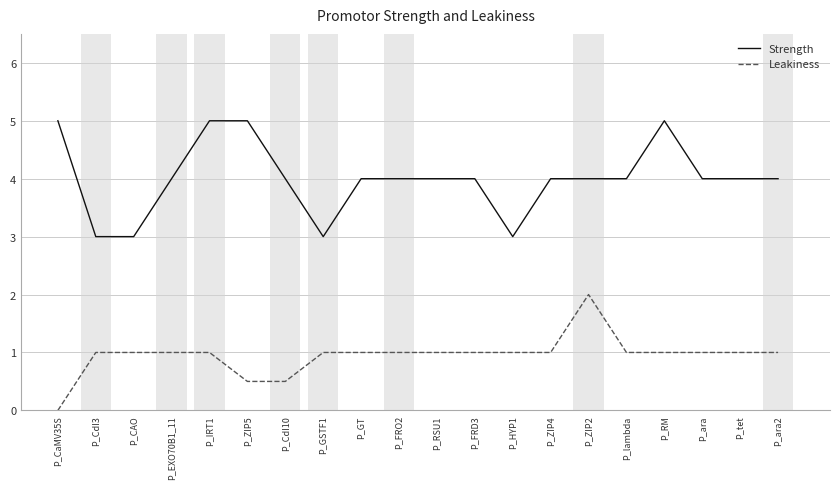

Rank the series at P_FRO2 from highest to lowest value.

Strength, Leakiness